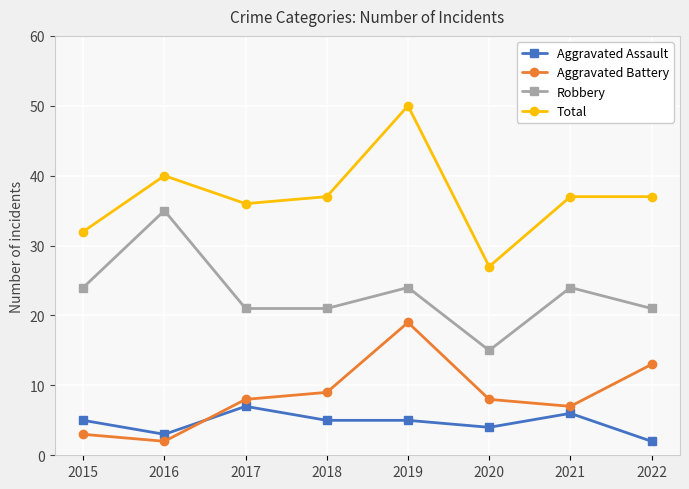

At which category is the sum across all series the highest?

2019